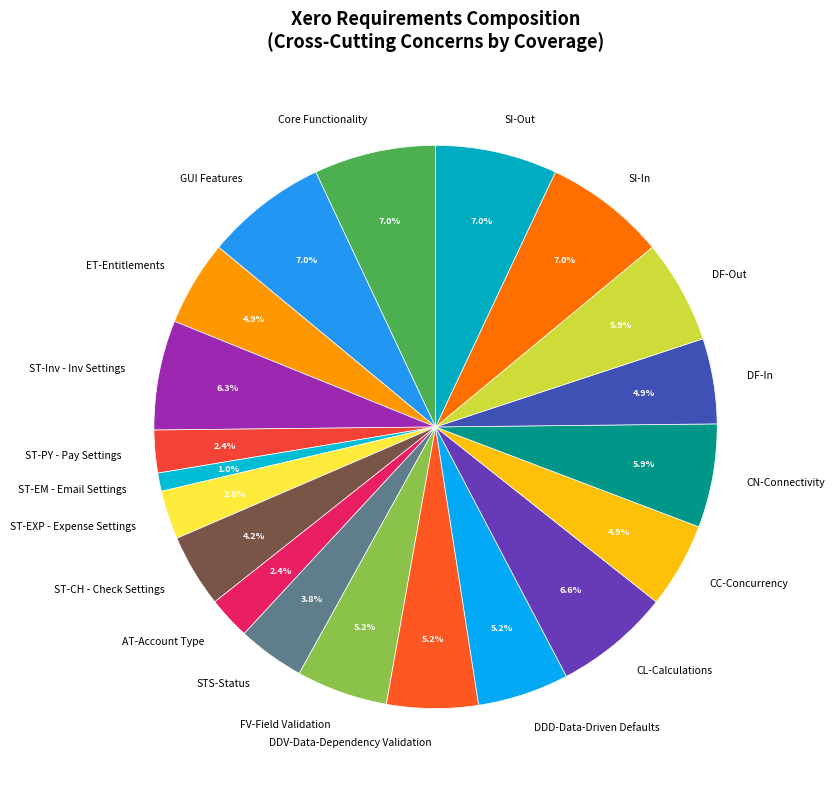

Between GUI Features and CN-Connectivity, which is larger?

GUI Features